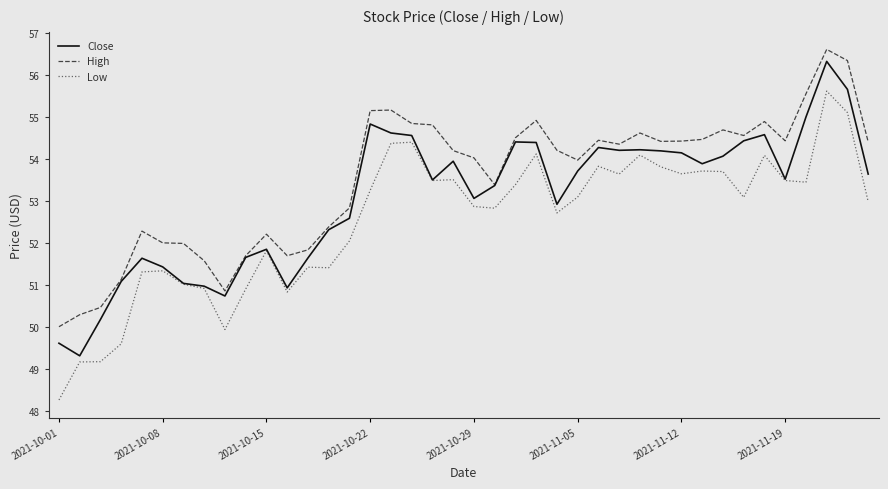

At how many categories does at least one series exceed 56?

2